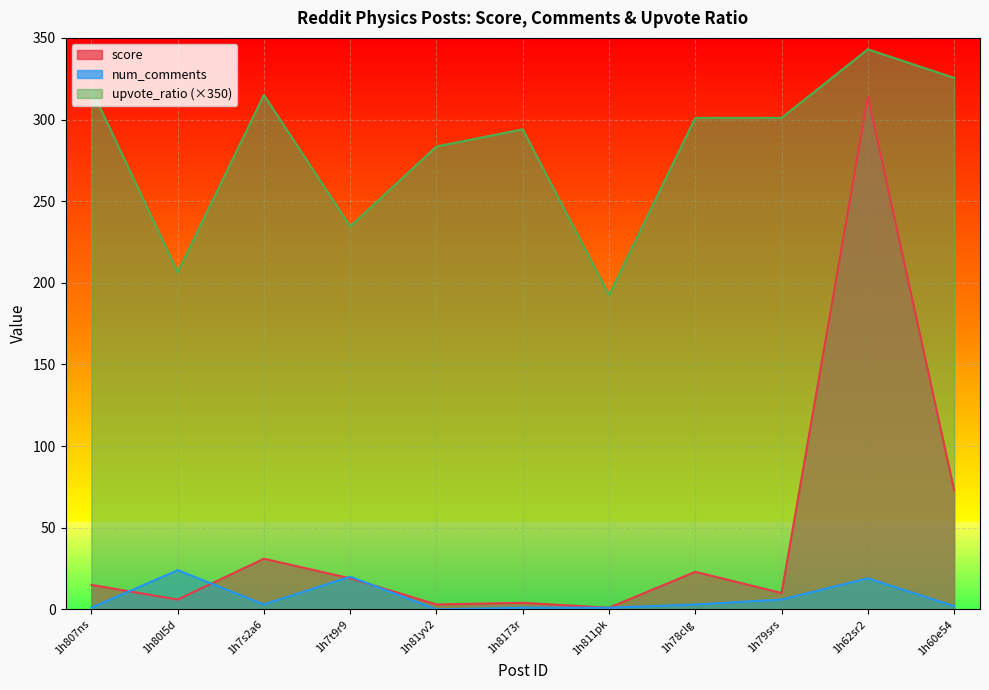

How many lines are shown in the chart?

3